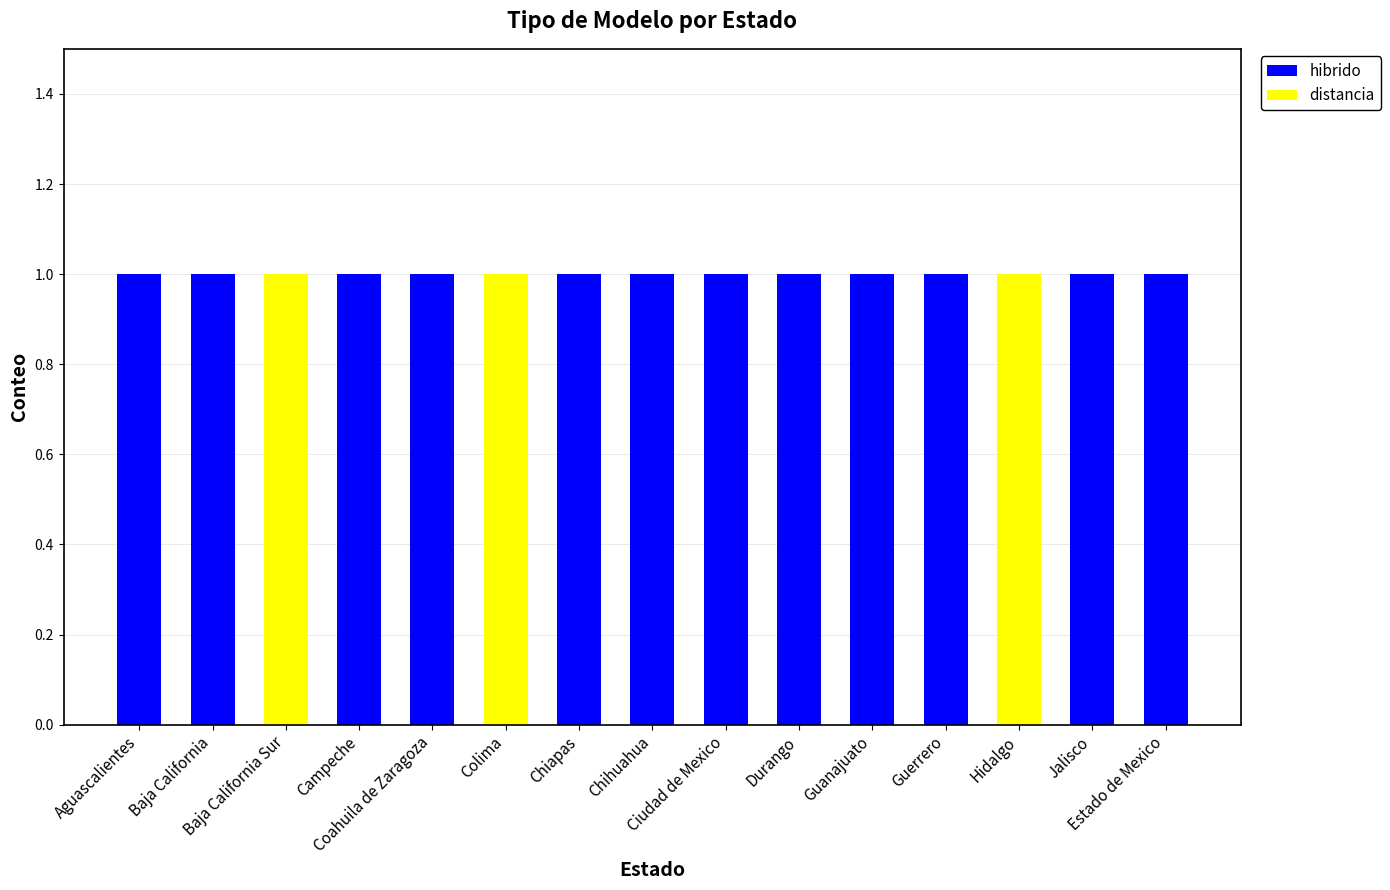

What is the sum of all hibrido values?

12